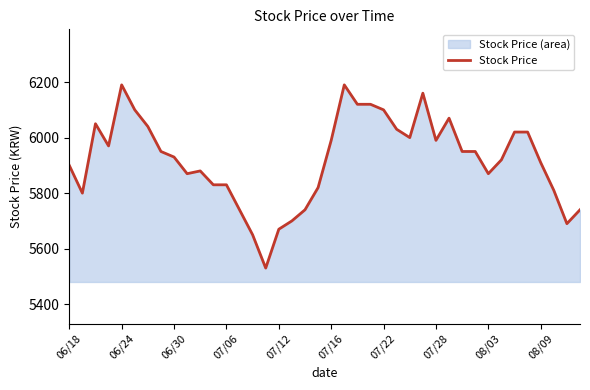

Reading left to right, extract all data points from this chart.

5900	5800	6050	5970	6190	6100	6040	5950	5930	5870	5880	5830	5830	5740	5650	5530	5670	5700	5740	5820	5990	6190	6120	6120	6100	6030	6000	6160	5990	6070	5950	5950	5870	5920	6020	6020	5910	5810	5690	5740